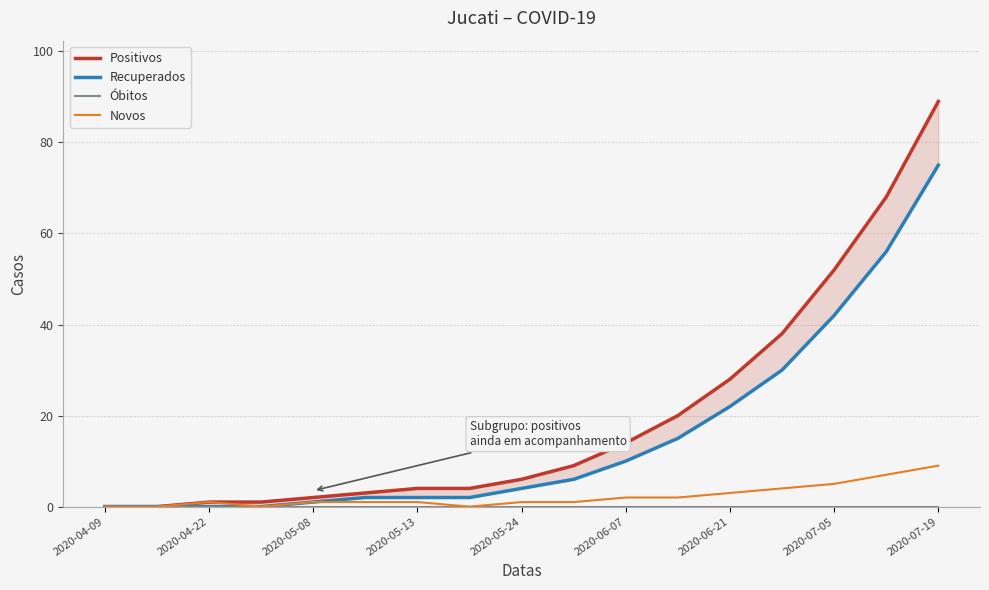

At 9, list the series in order from smallest to largest.

Óbitos, Novos, Recuperados, Positivos